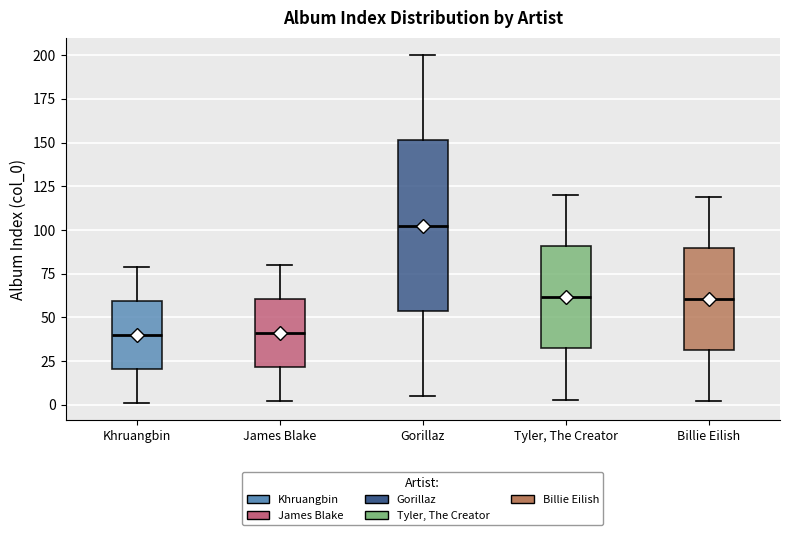

Reading left to right, read every box against the y-axis: the position of its median line, the range the box covers, and the ends of its whiskers. The values are not printed on the chart, so give them approximately, as read against the axis.

Khruangbin: median 40, box 20 to 60, whiskers 0 to 80
James Blake: median 40, box 20 to 60, whiskers 0 to 80
Gorillaz: median 105, box 55 to 150, whiskers 5 to 200
Tyler, The Creator: median 60, box 30 to 90, whiskers 5 to 120
Billie Eilish: median 60, box 30 to 90, whiskers 0 to 120